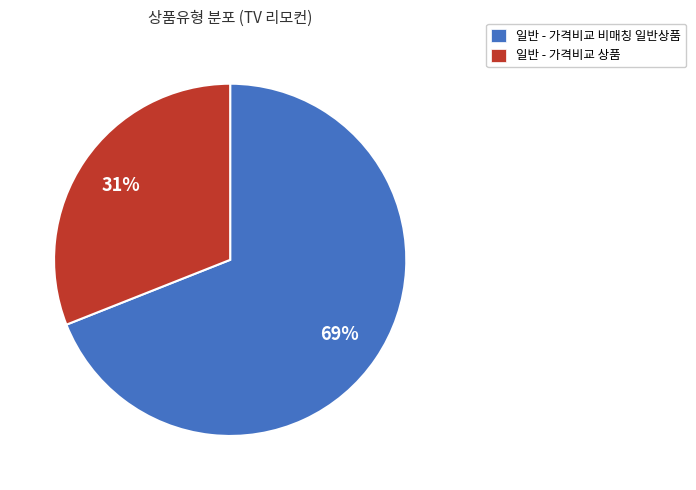

How many segments does this pie chart have?

2